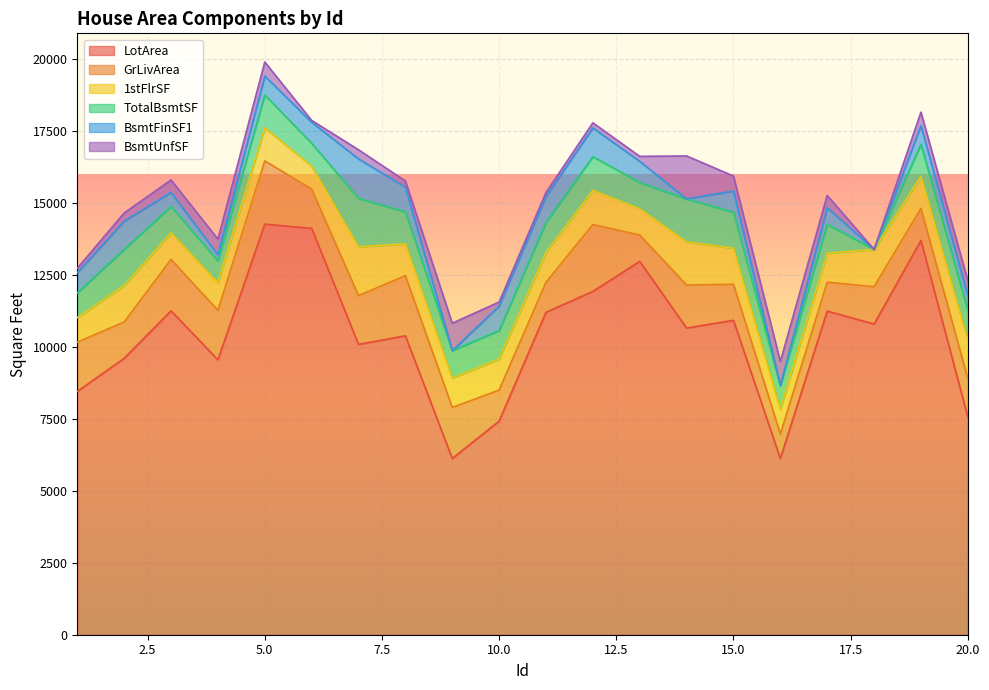

Where is LotArea nearest to the value 10190?

7